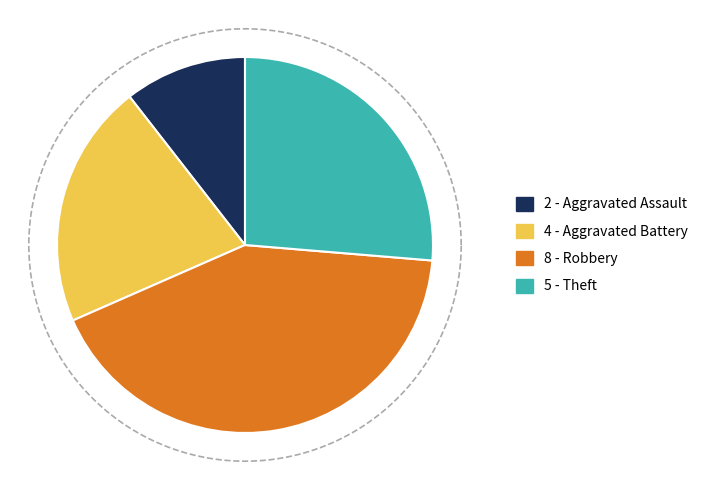

Rank the categories by value from highest to lowest.

Robbery, Theft, Aggravated Battery, Aggravated Assault